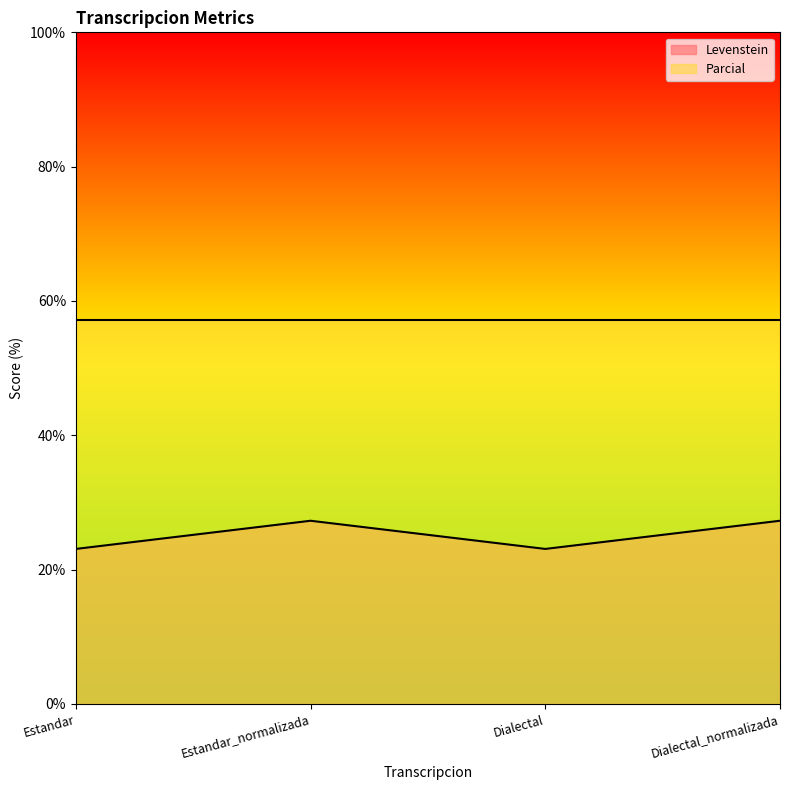

Reading left to right, what are all the values shown in this chart?

Estandar=23.1	Estandar_normalizada=27.3	Dialectal=23.1	Dialectal_normalizada=27.3